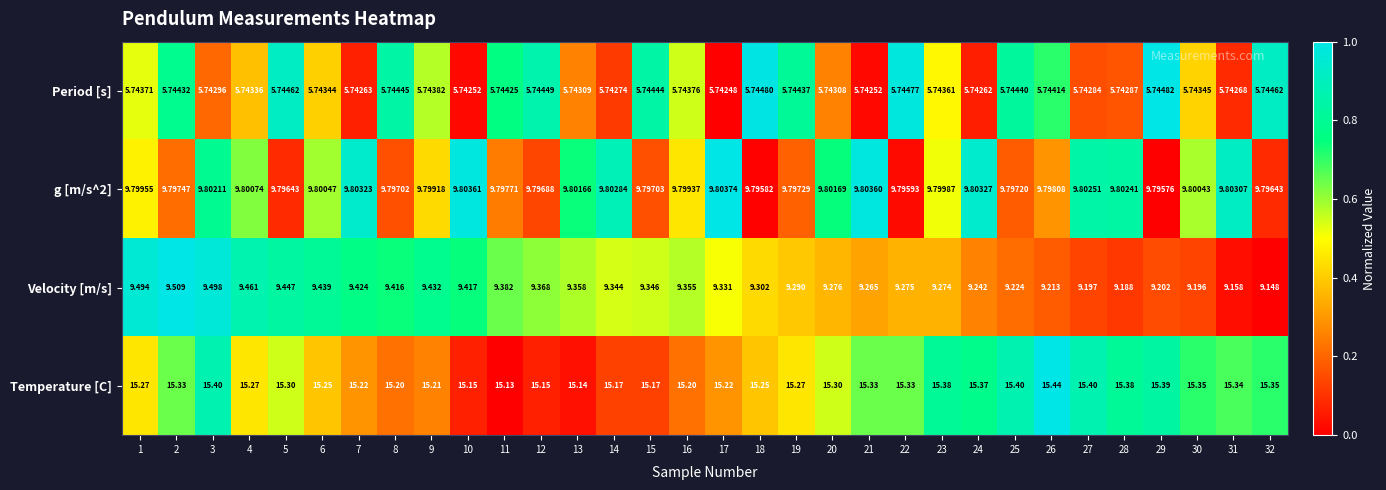

Which series has the widest spread of values?

Velocity [m/s]